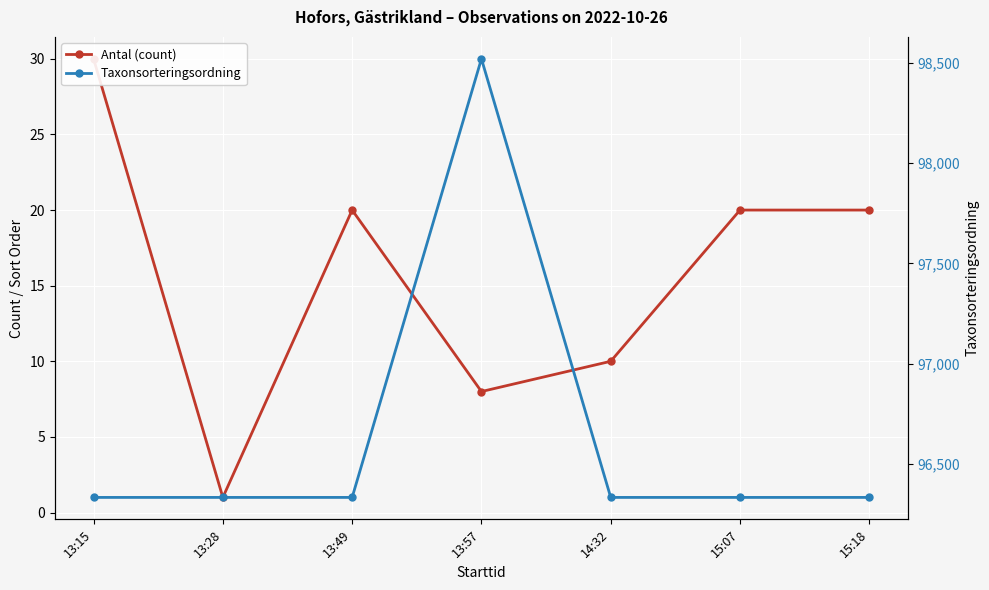

How many distinct data groups are displayed?

2